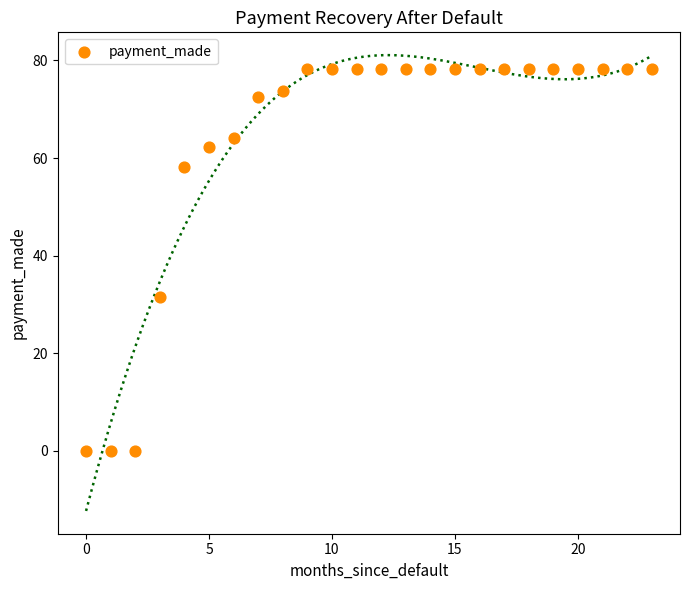

What Y value in the scatter plot is closest to 39?

31.5